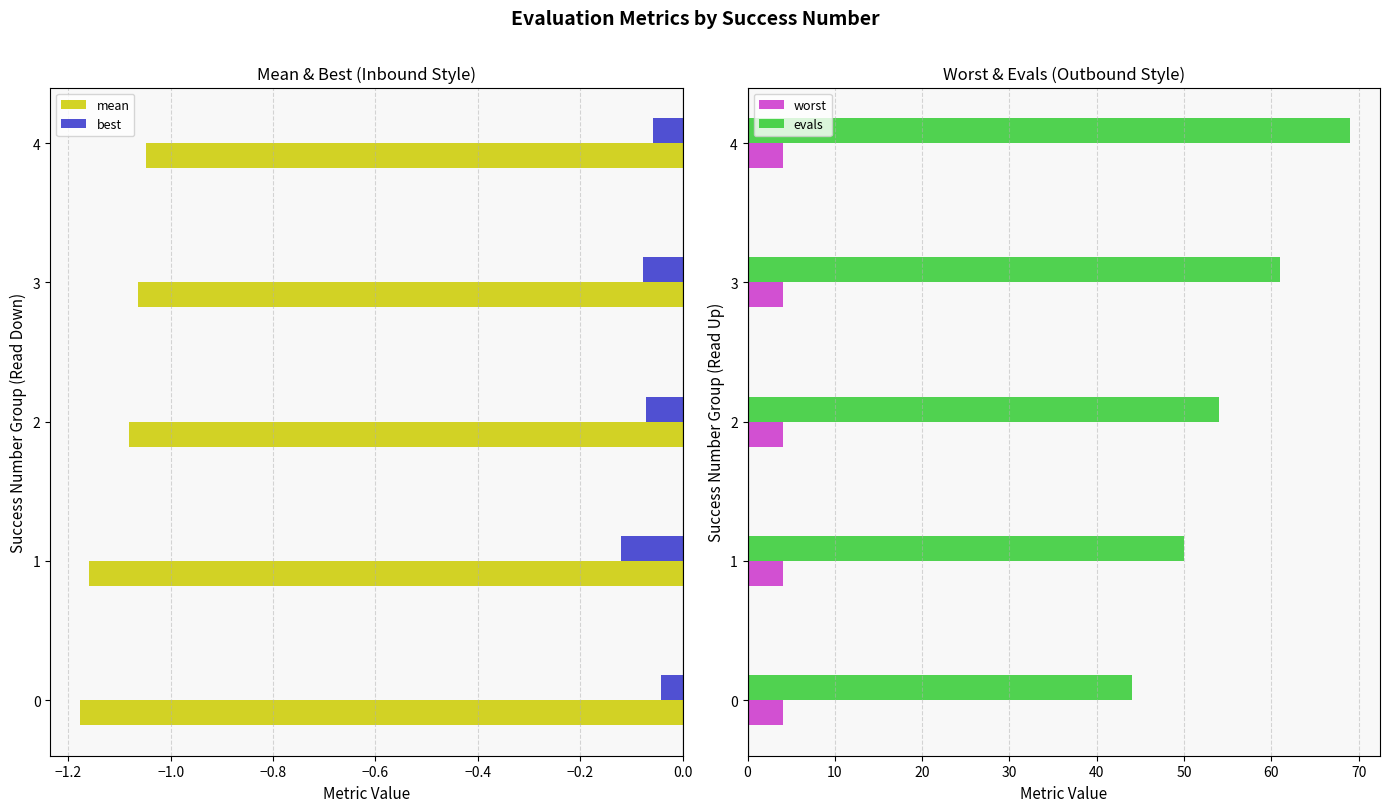

What is the difference between the maximum and minimum values in the best series?

0.1